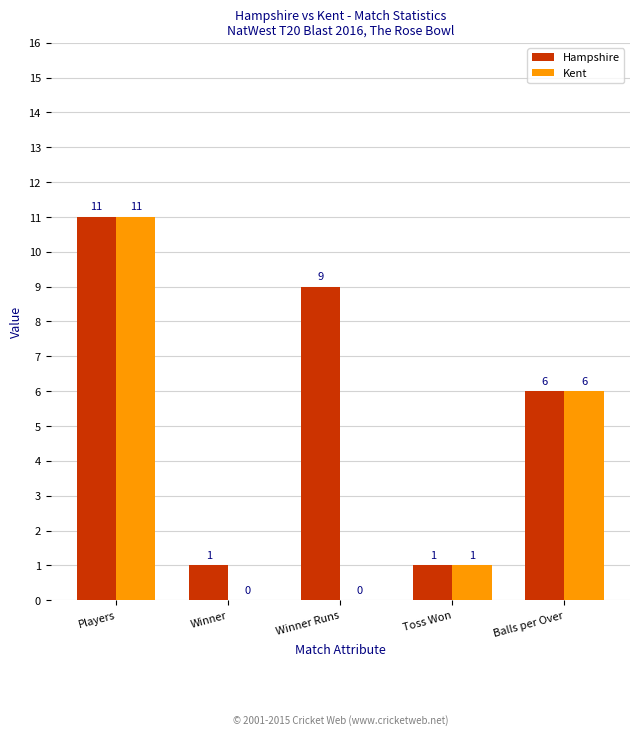

Which label corresponds to the largest value in the chart?

Players